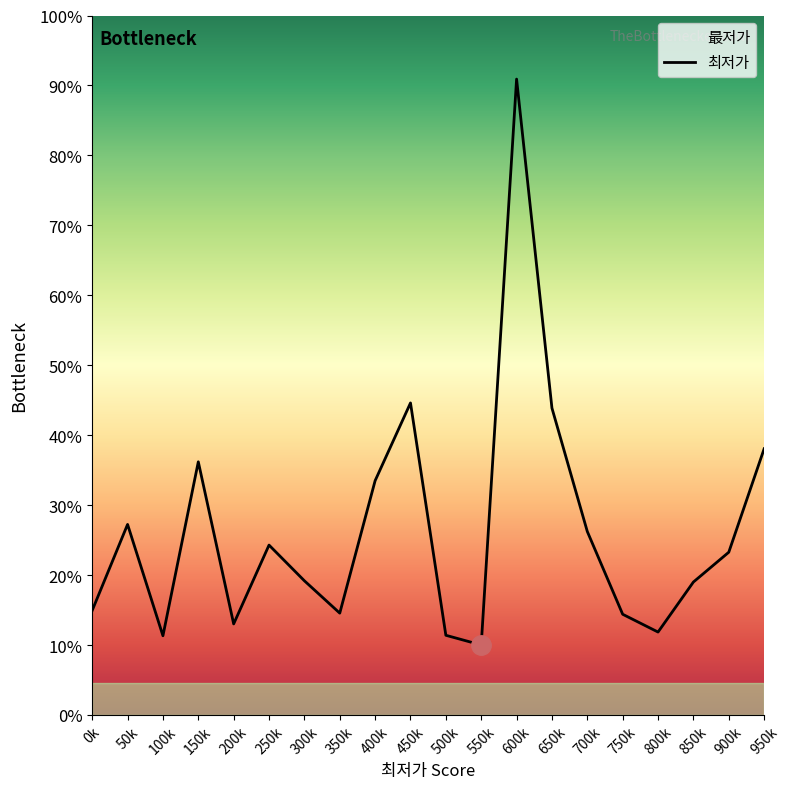

What is the ratio of the value at 7 to the value at 15?

1.0